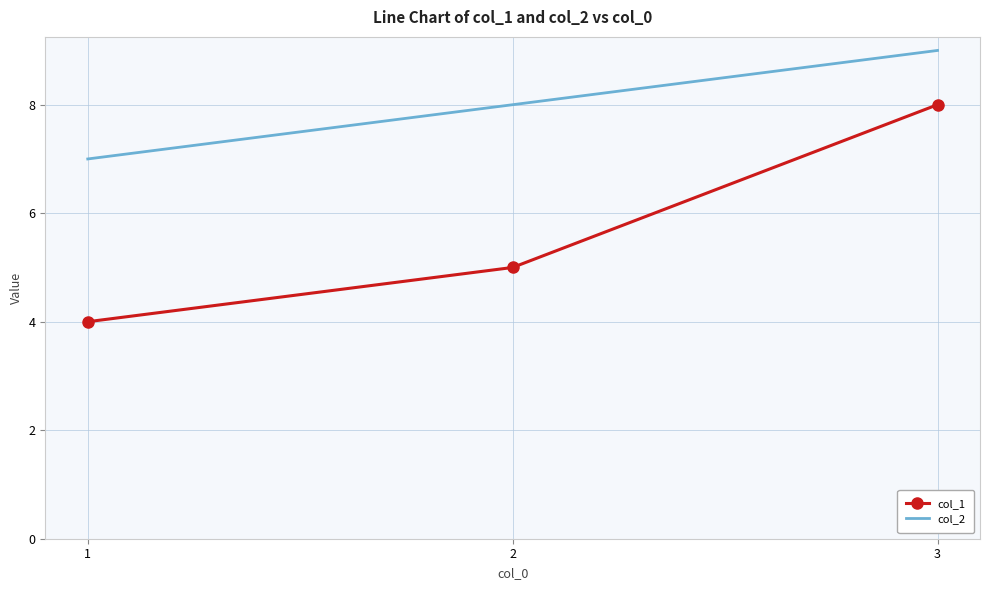

What is the maximum value for col_1?

8